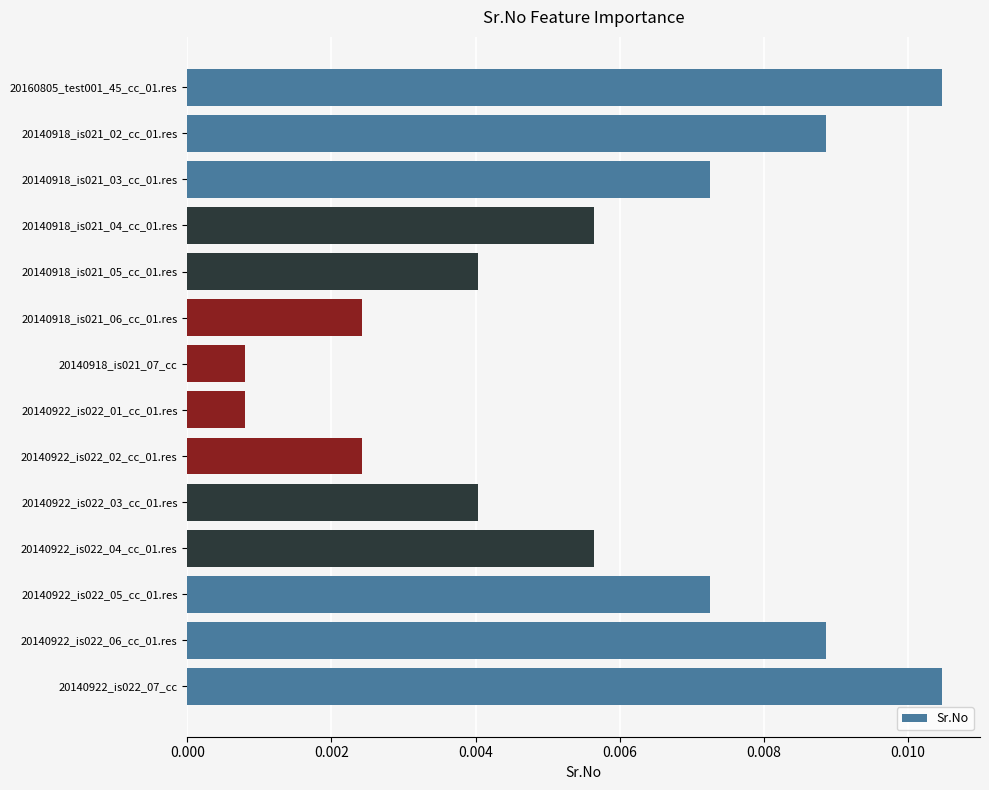

Which has a higher value, 20140918_is021_02_cc_01.res or 20140918_is021_04_cc_01.res?

20140918_is021_02_cc_01.res